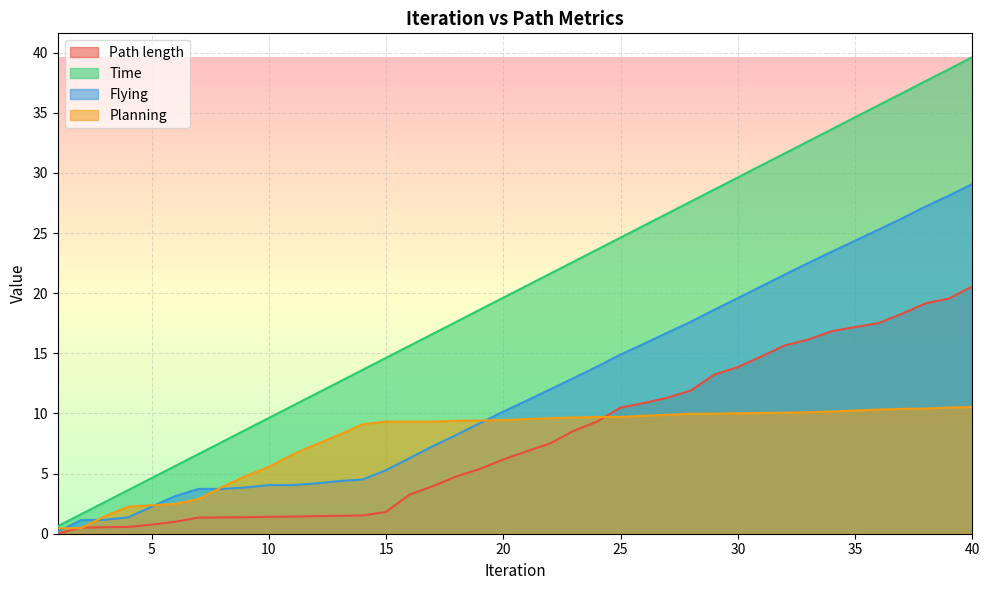

Count the number of categories in the chart.

40